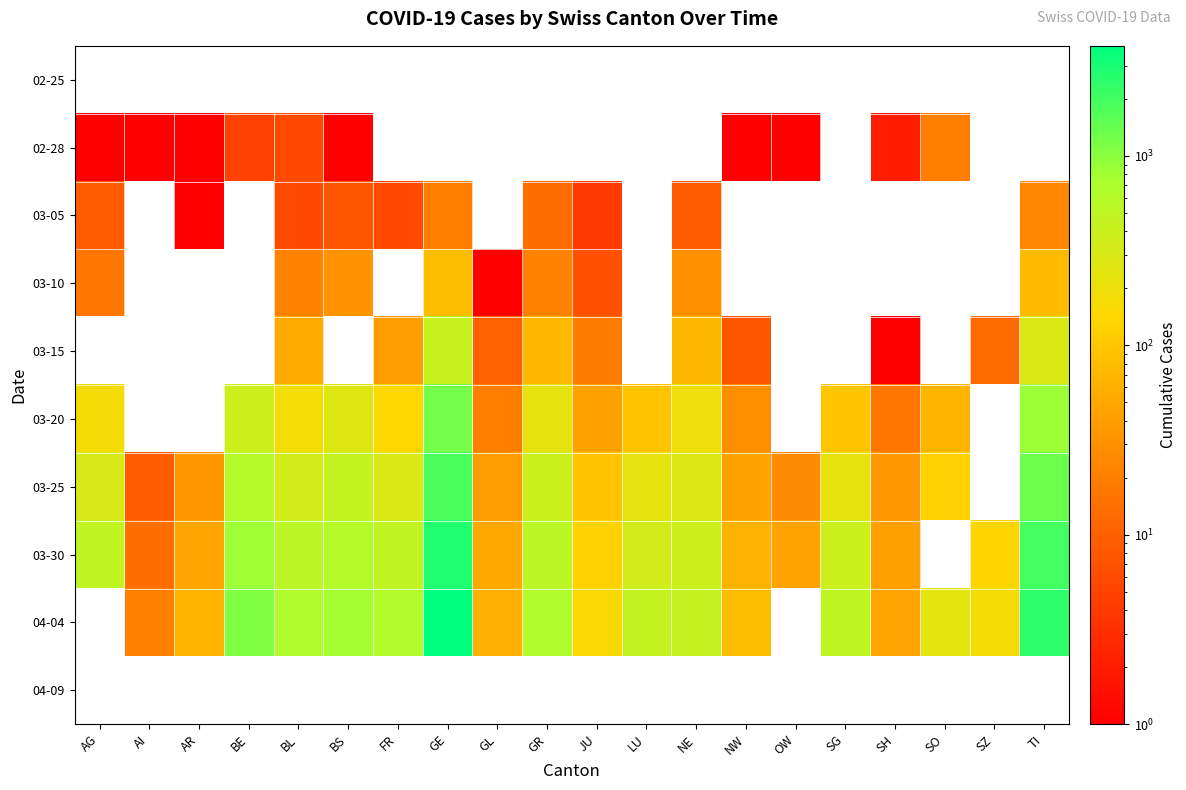

True or false: 03-10 has a value of 80.0 at GE.

True